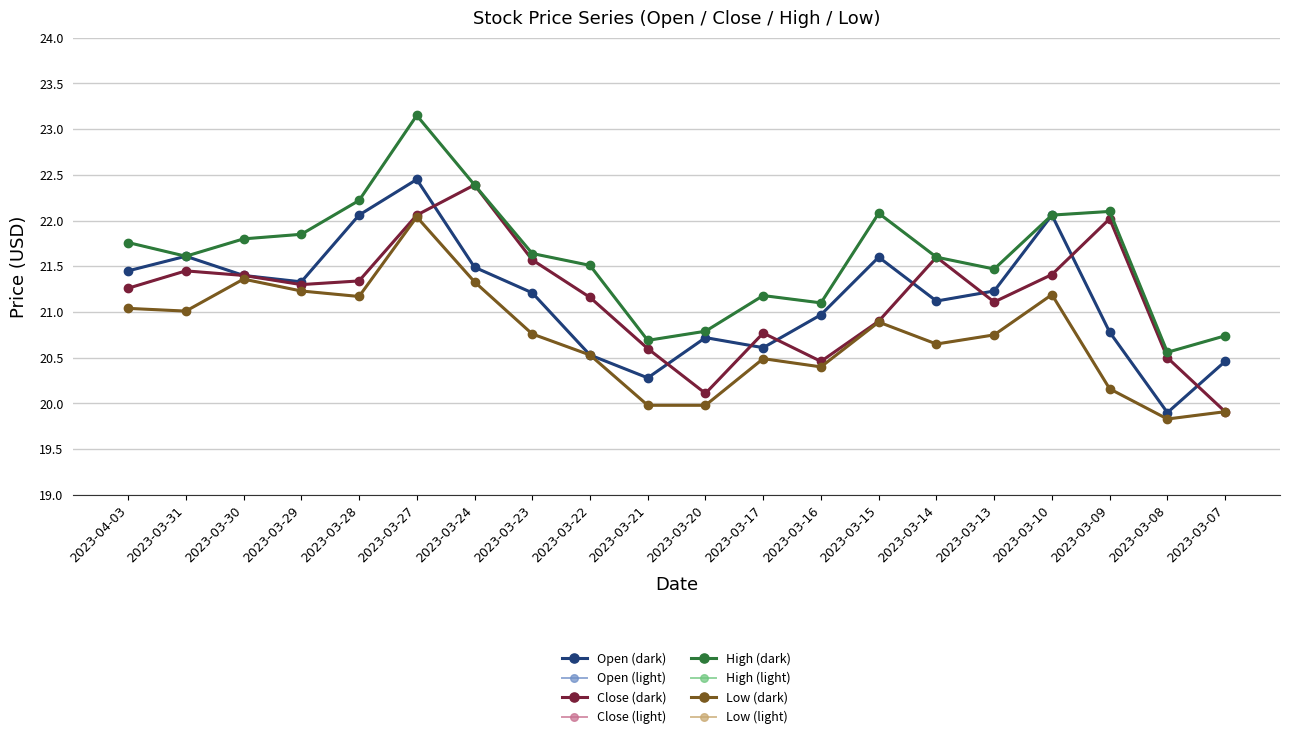

Does the chart have visible grid lines?

Yes